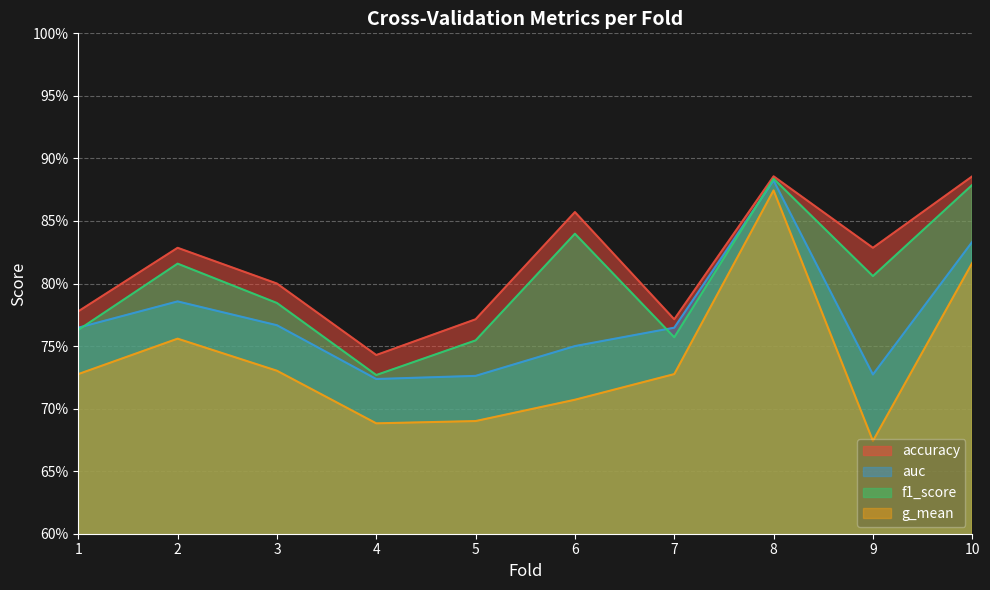

At how many categories does at least one series exceed 0?

10